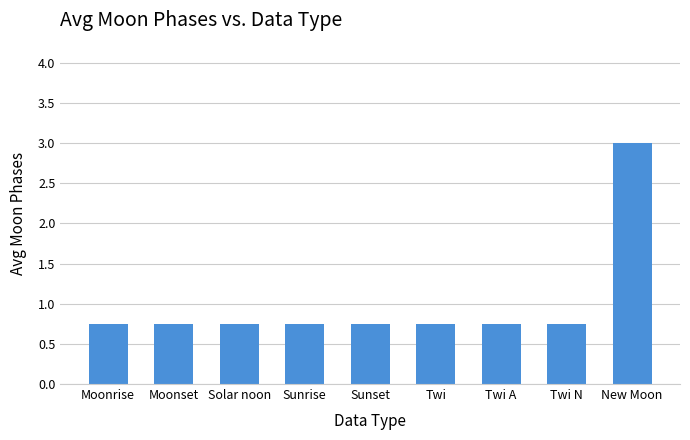

Is it true that the value at New Moon is 0.8?

False